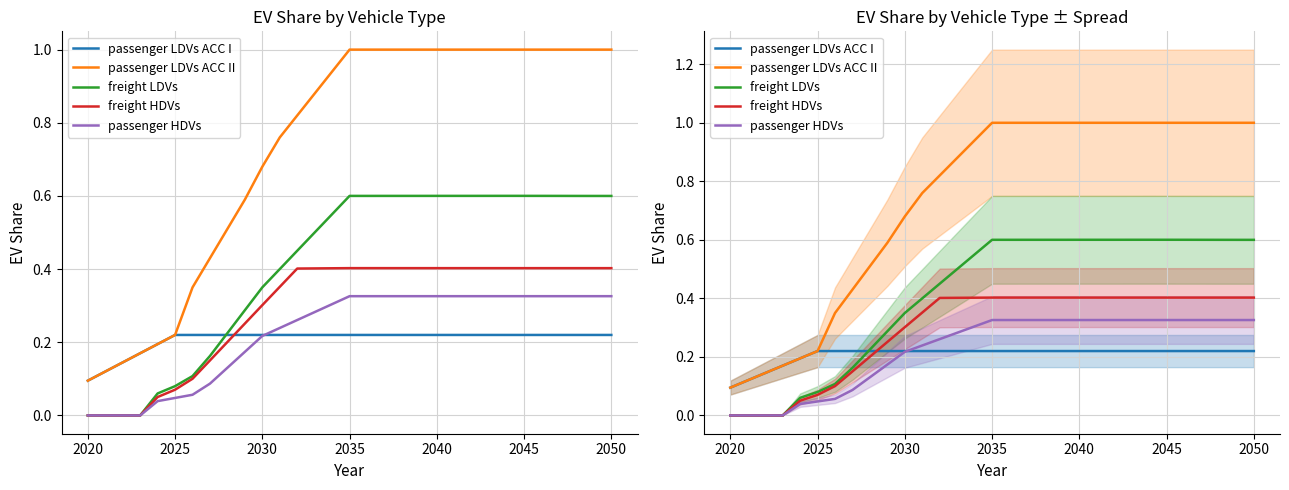

What is the difference between the maximum and minimum values in the passenger LDVs ACC I series?

0.1